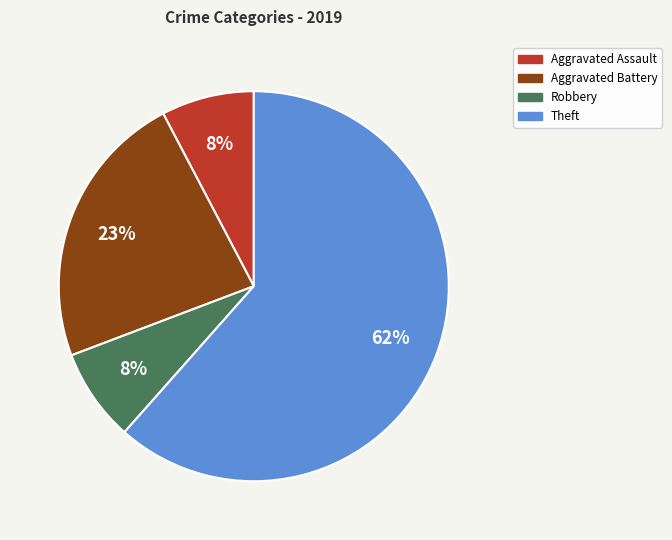

To the nearest percent, what is the average slice percentage?

25%